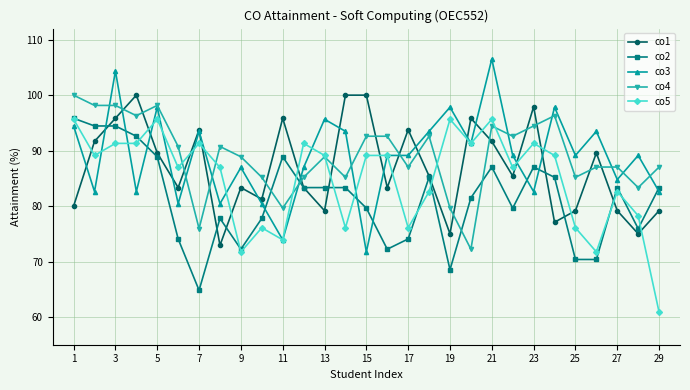

What is the value of the co5 point at the 1st from the left?

95.7